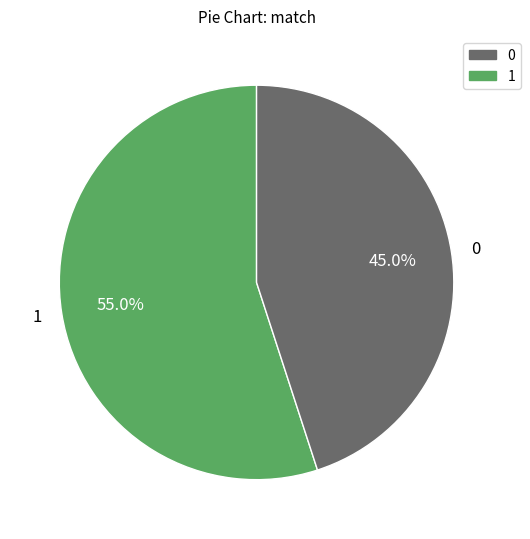

How much of the chart is everything except 1?

45.0%